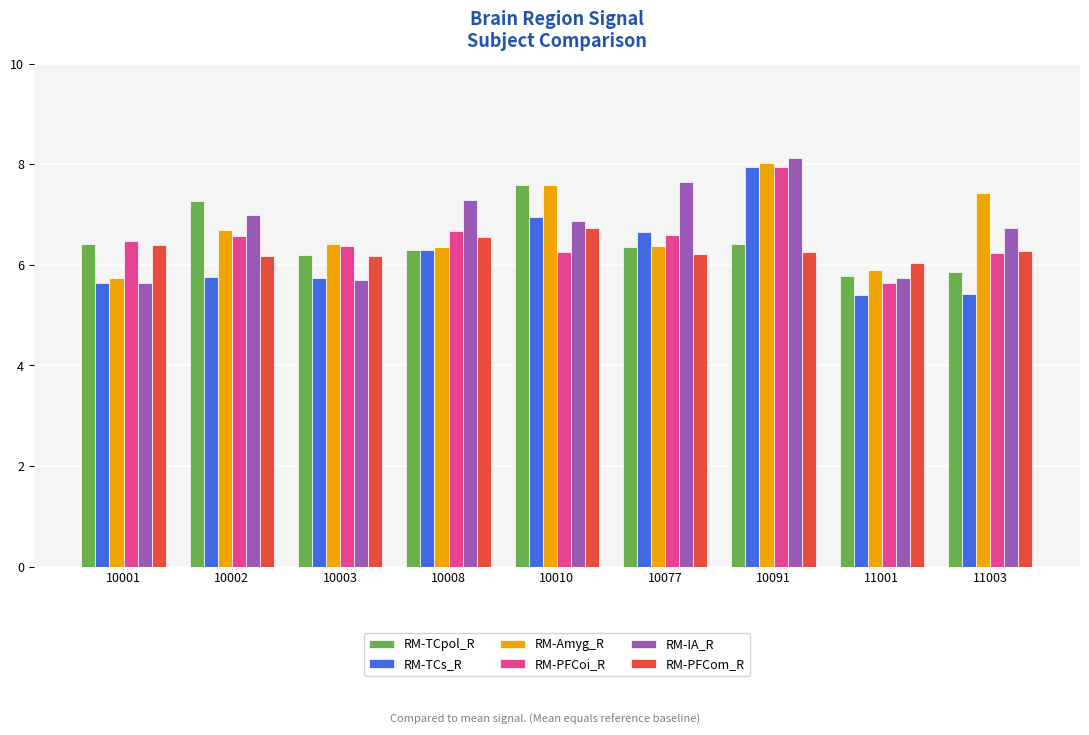

The value of RM-Amyg_R at 10002 is 8.9. True or false?

False